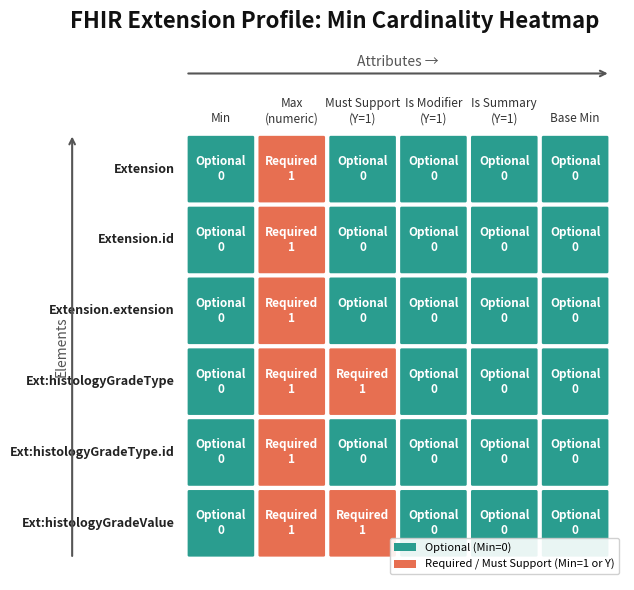

Count the number of categories in the chart.

6